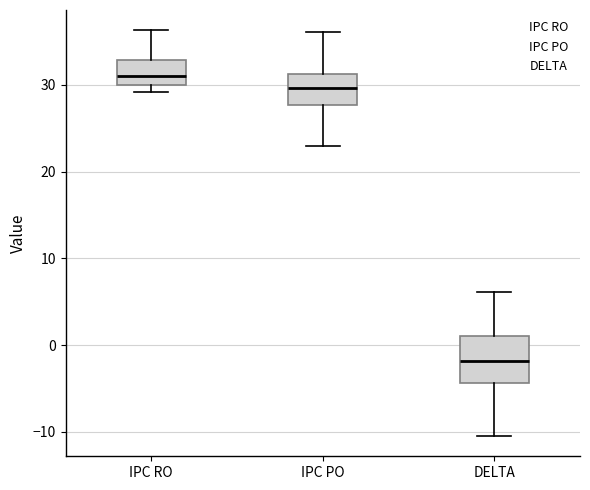

Comparing the boxes themselves (not the whiskers), which one is the tallest?

DELTA